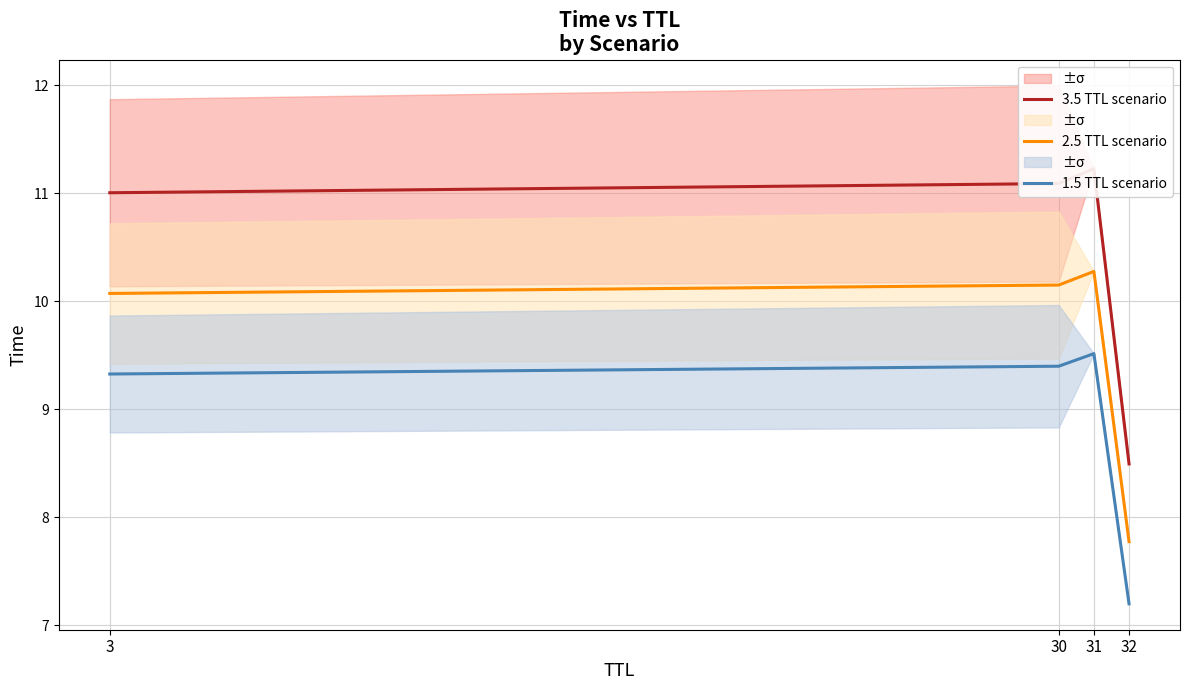

How many data points in 2.5 TTL scenario are above 10?

3